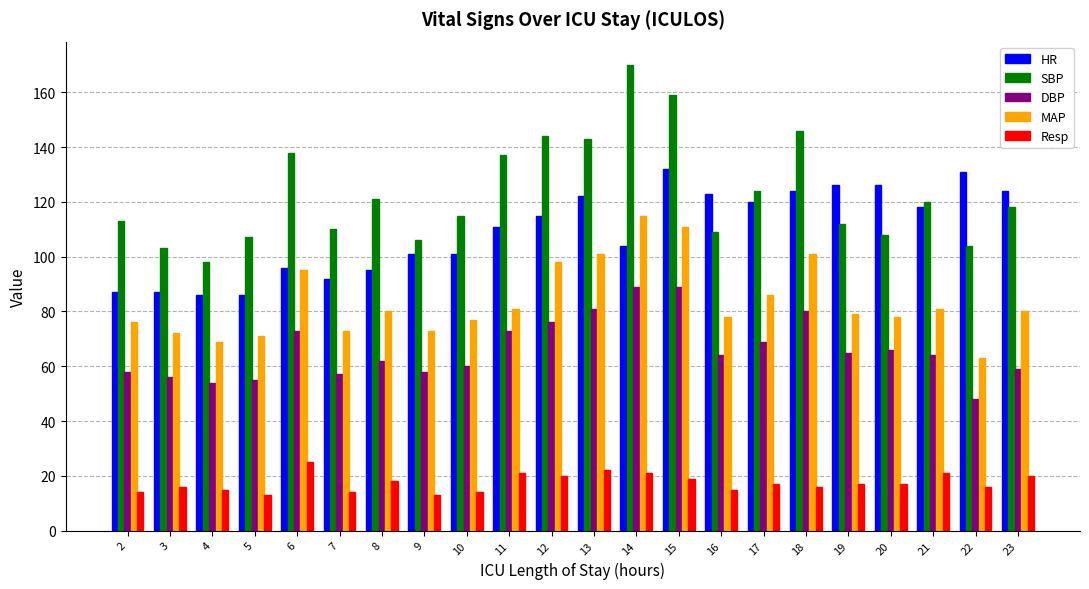

How many distinct data groups are displayed?

5